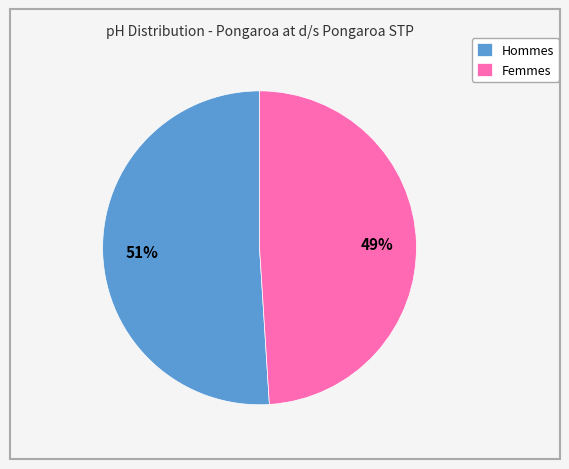

What is the largest slice in the pie chart?

Hommes